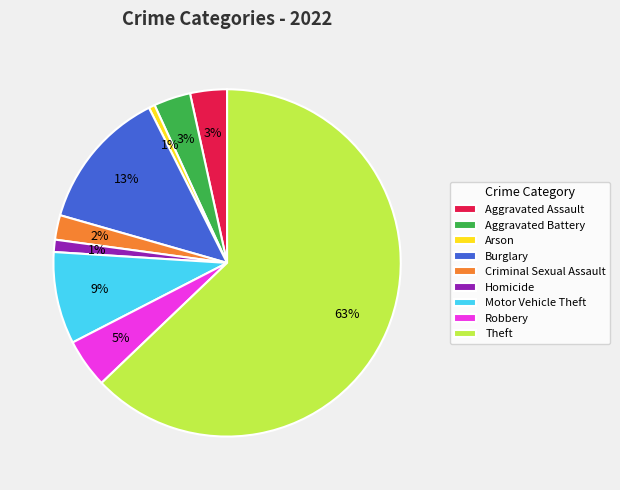

To the nearest percent, what portion does Theft represent?

63%